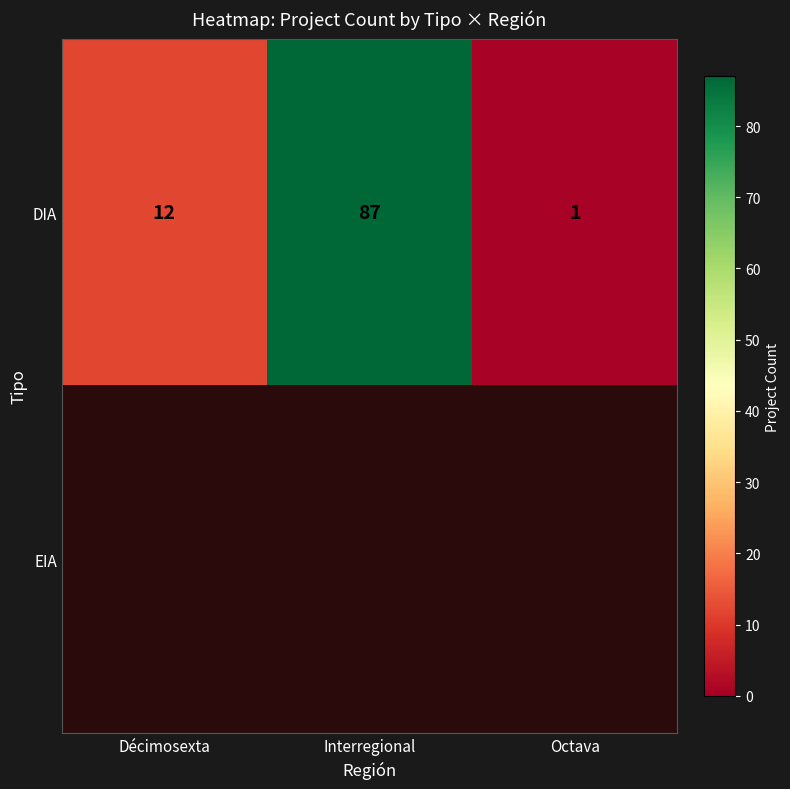

What is the sum of the DIA values at Décimosexta and Octava?

13